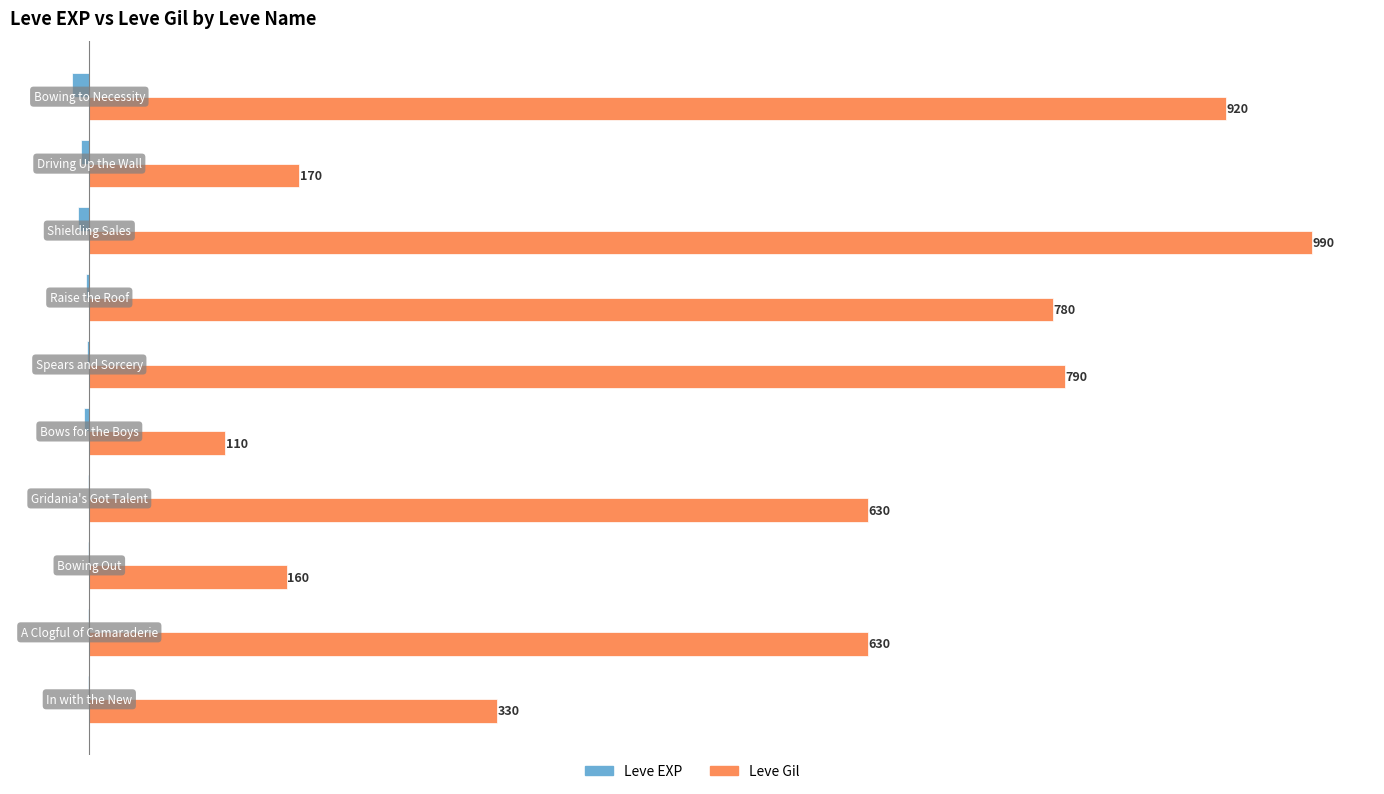

What is the greatest value displayed?

990